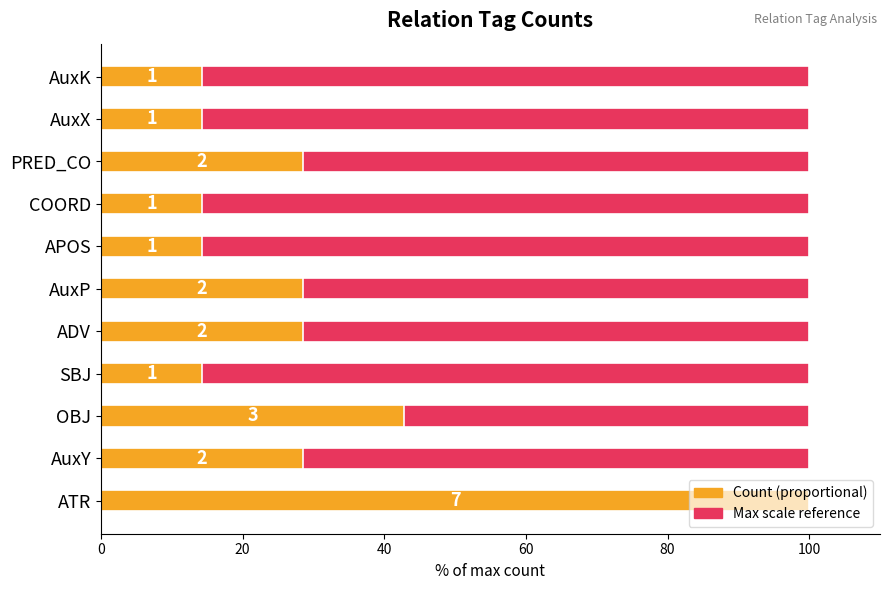

Which series has the largest total across all categories?

Count (proportional)